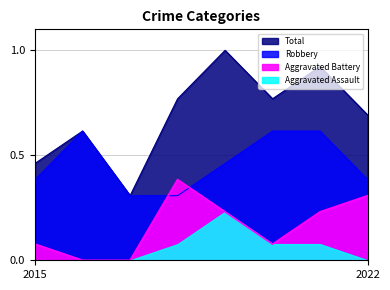

Which series changed the most between 2016 and 2017?

Robbery